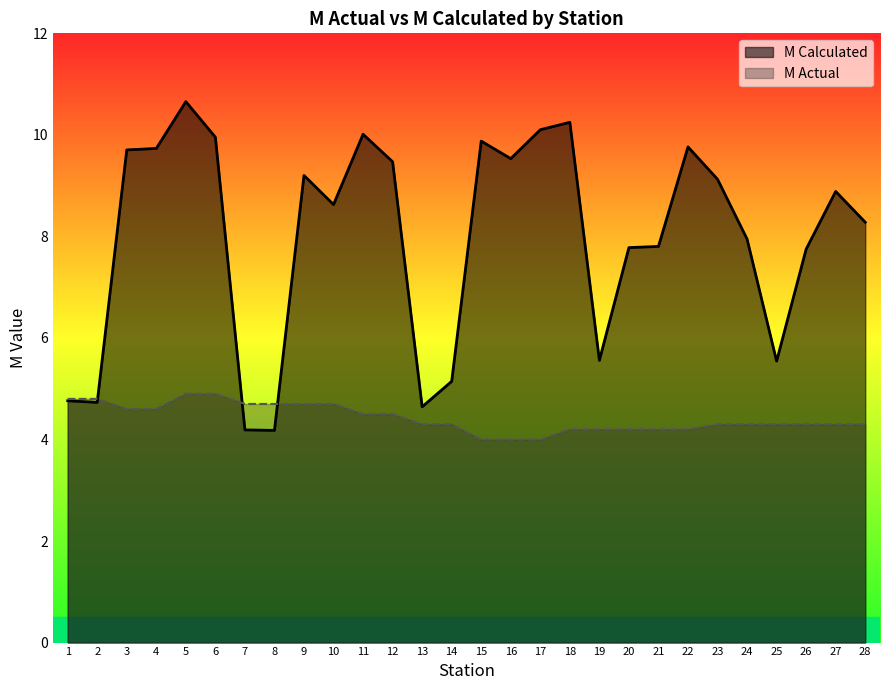

Which category has the highest value across all series?

5